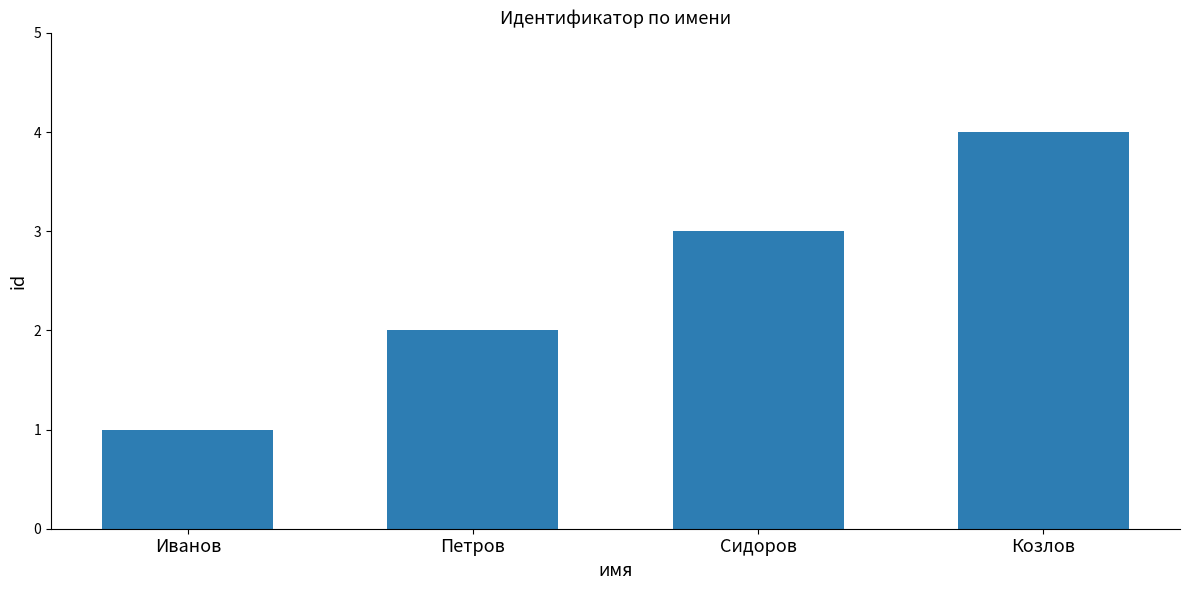

What is the value of the 1st bar from the left?

1